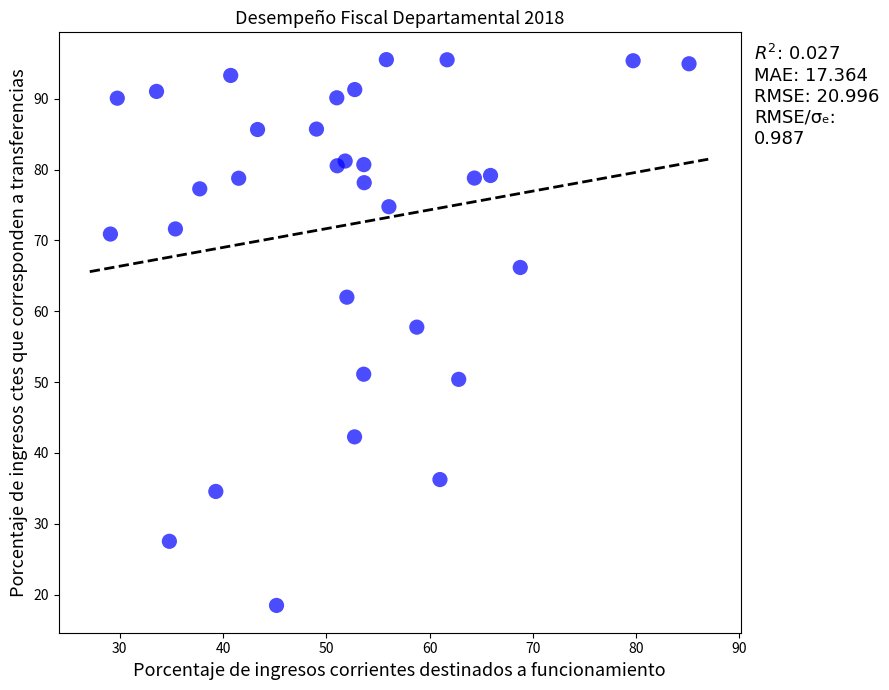

What is the range of Y values (max minus min)?

77.1